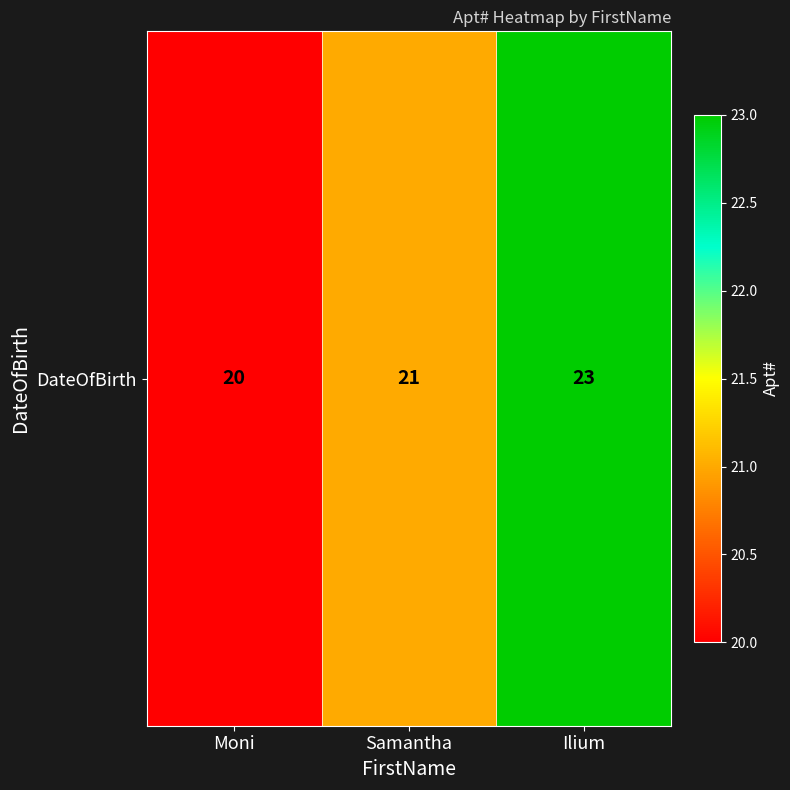

Count the number of values greater than 21.

1